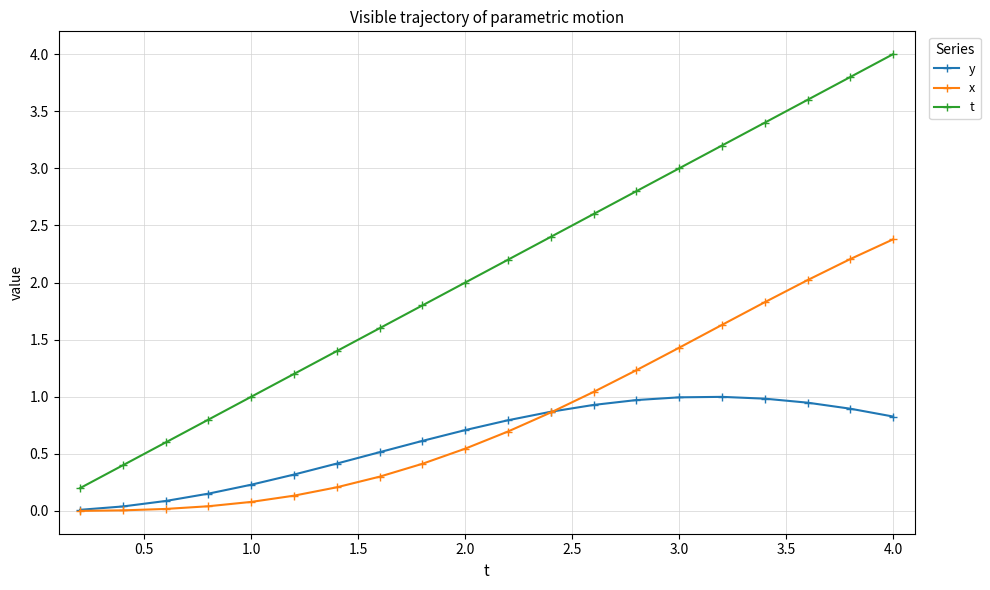

List the series in order of their overall mean, lowest first.

y, x, t